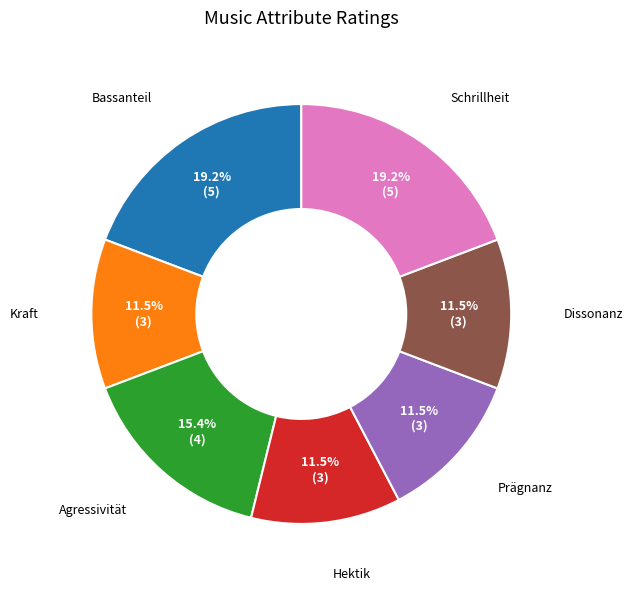

Does any single category account for the majority?

No